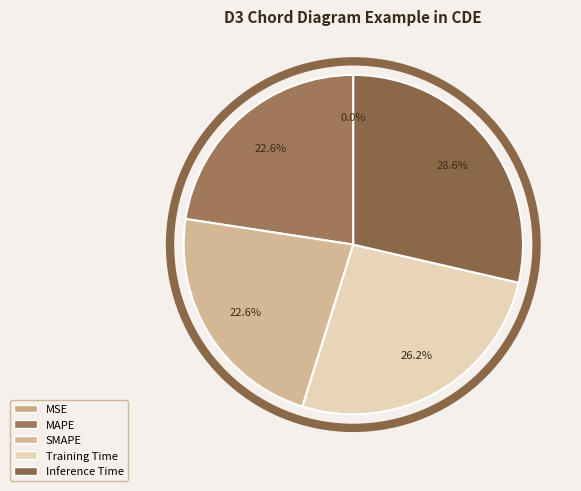

What percentage is the SMAPE slice, to the nearest percent?

23%